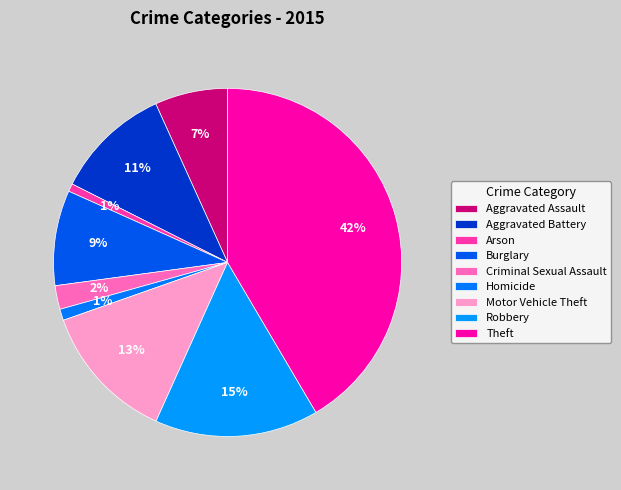

How many segments does this pie chart have?

9